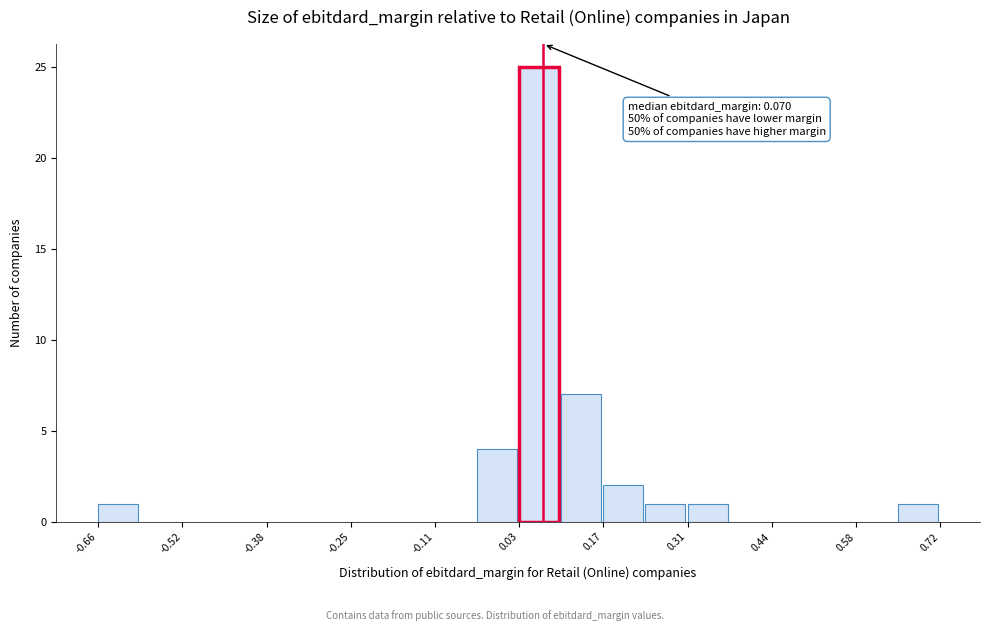

Around what value on the x-axis is the tallest bar? Give the approximate position of its centre, as read against the axis.

0.06